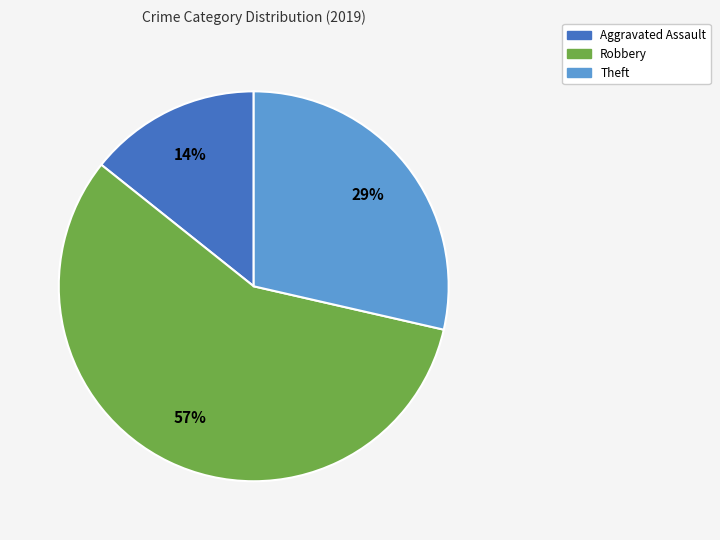

Is there any slice that represents more than half of the pie?

Yes